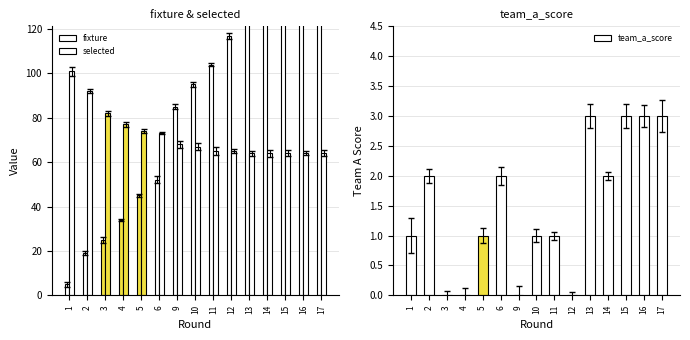

The team_a_score series shows -1 at 3. True or false?

False